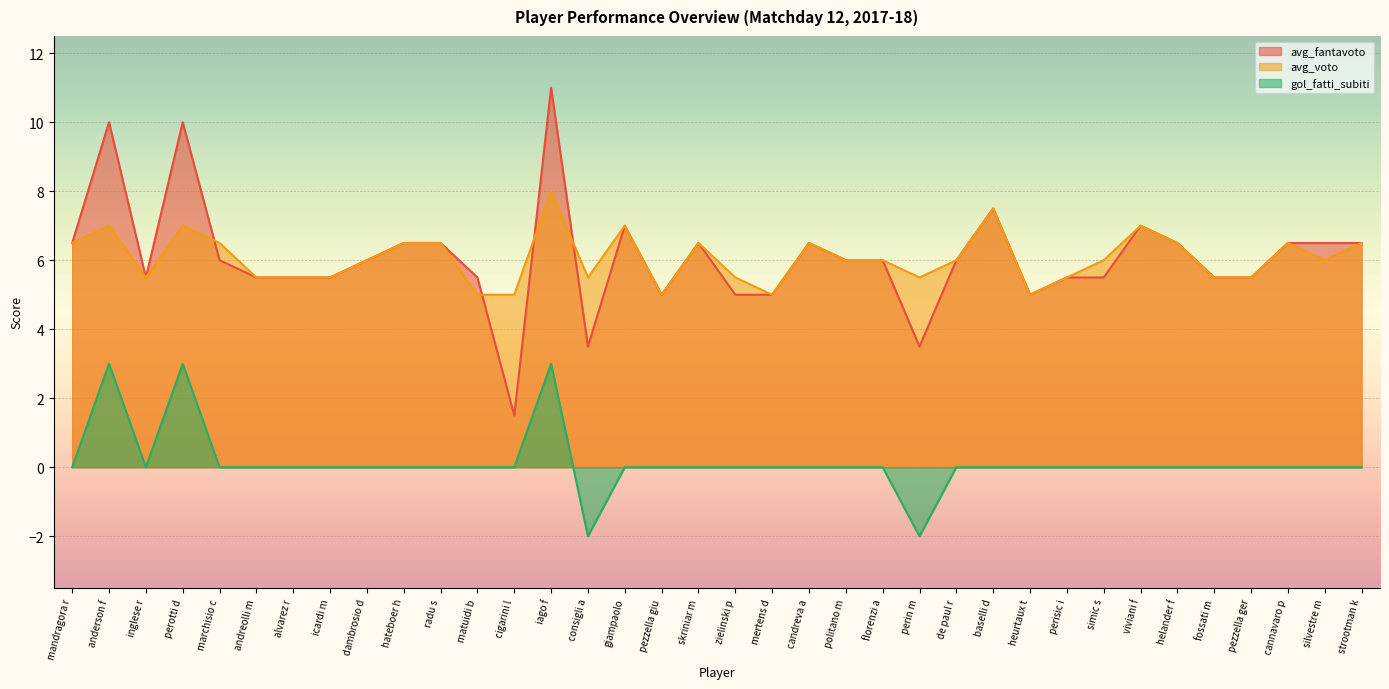

Count the number of data series in this chart.

3